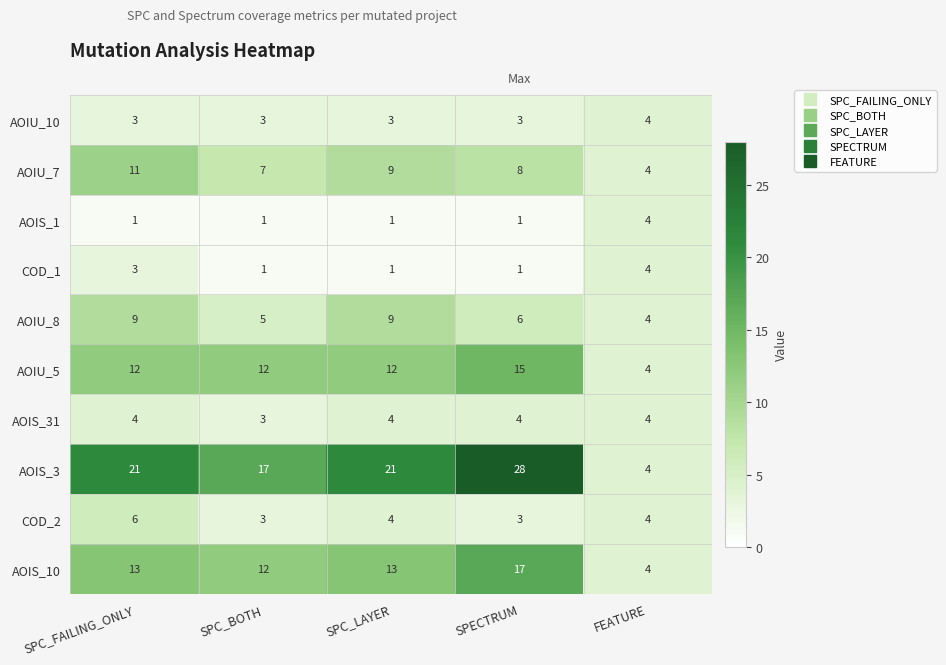

The COD_2 series shows 4 at SPC_LAYER. True or false?

True